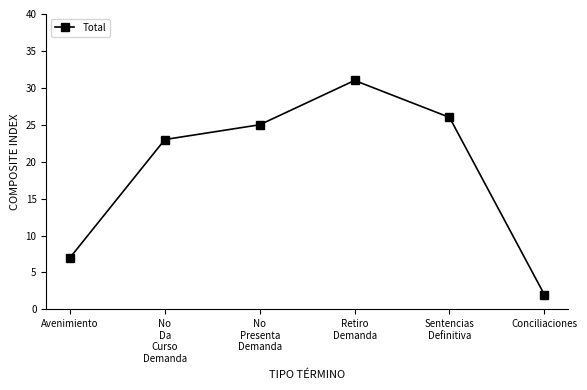

What is the label of the 2nd point from the left?

No
Da
Curso
Demanda